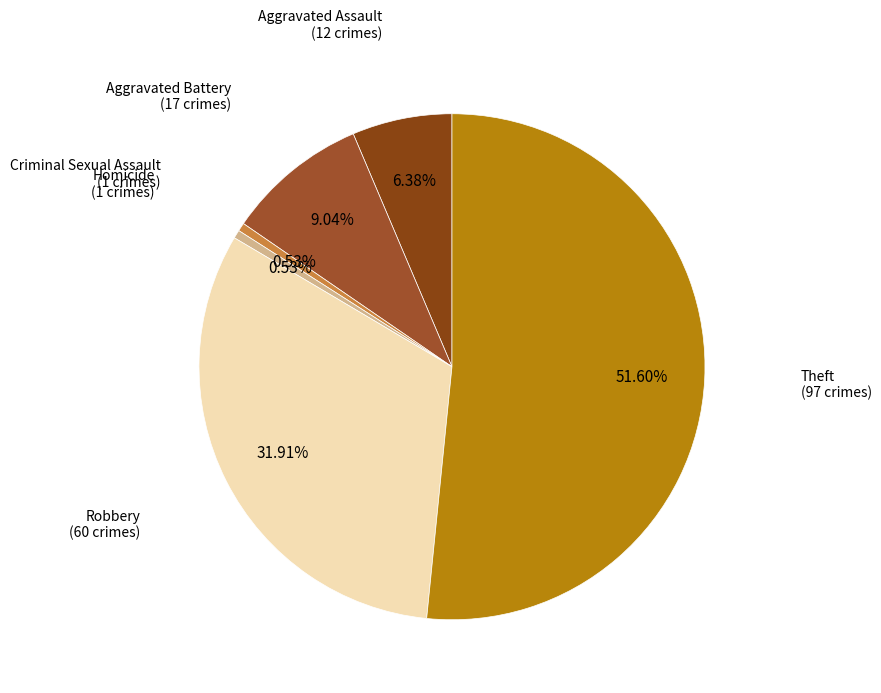

How many slices are in this pie chart?

6